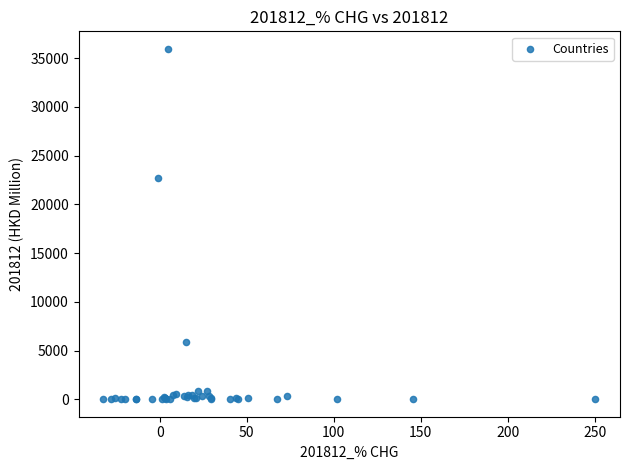

What Y value in the scatter plot is closest to 17978?

22671.9